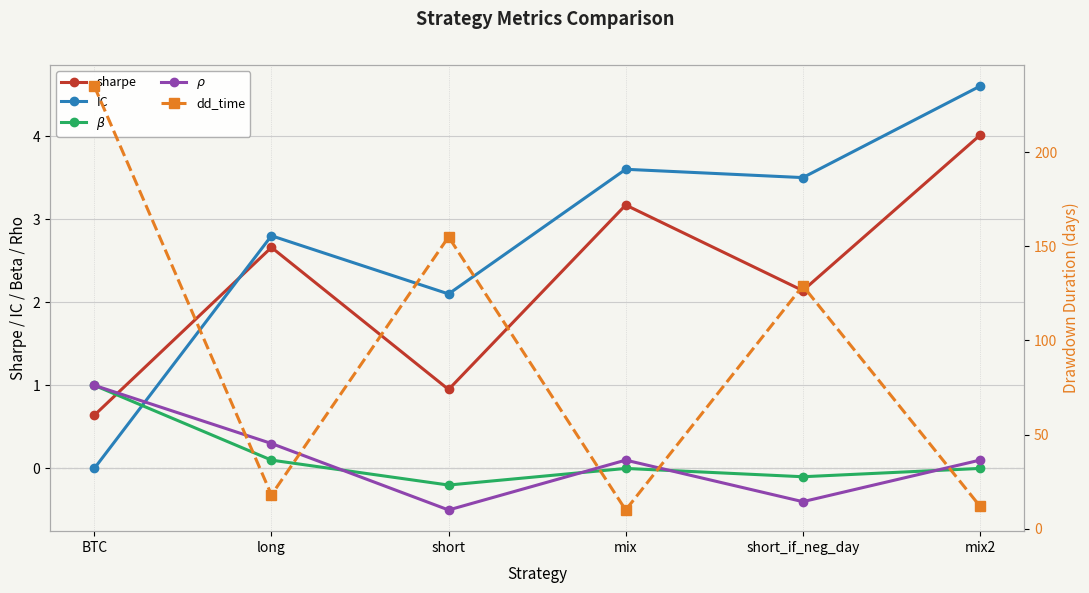

List the series in order of their peak value, highest first.

dd_time, IC, sharpe, $\beta$, $\rho$